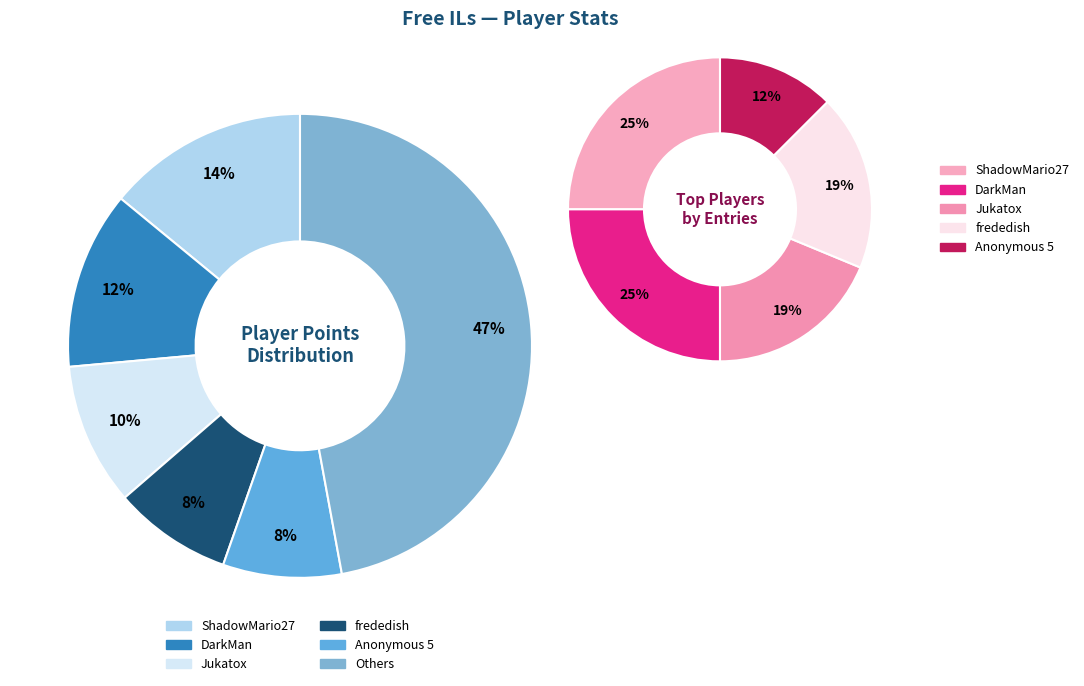

The Larvitar slice represents 1% of the pie. True or false?

False